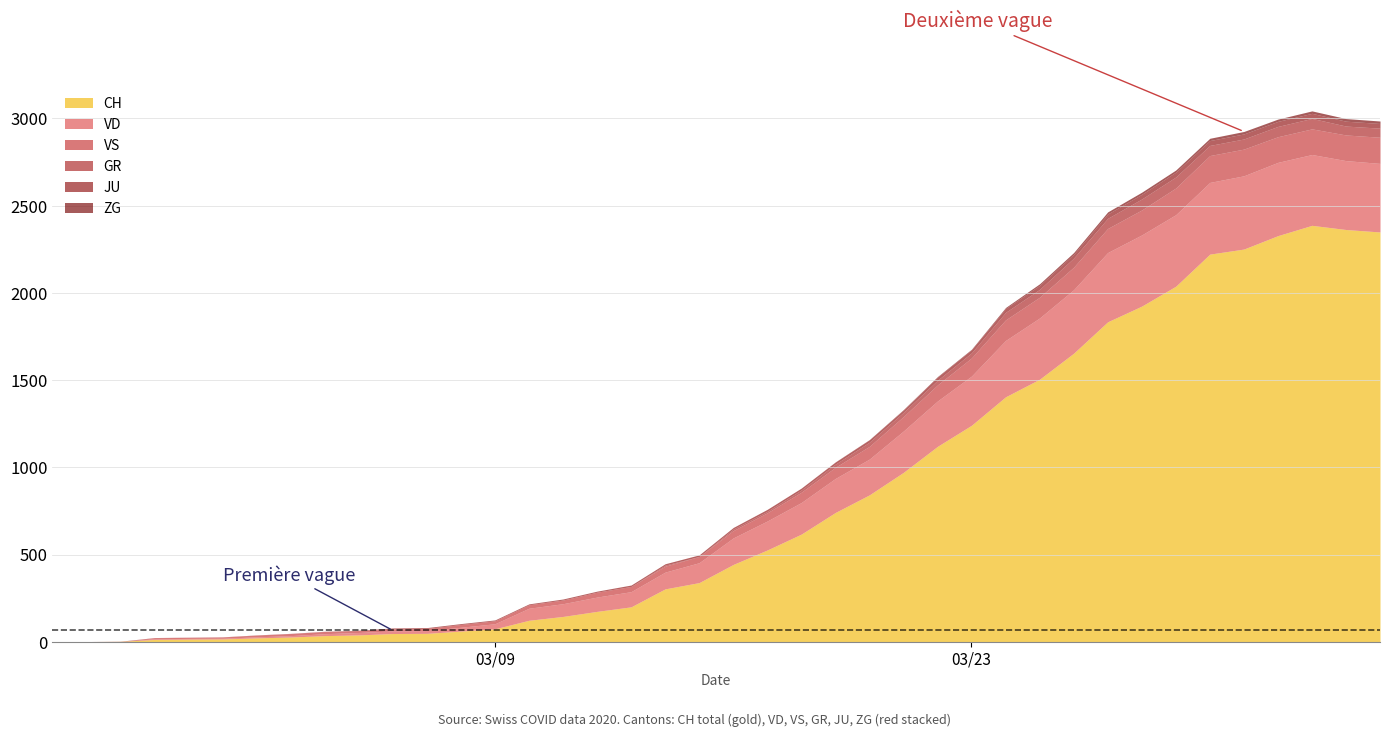

What position from the right is 13?

27